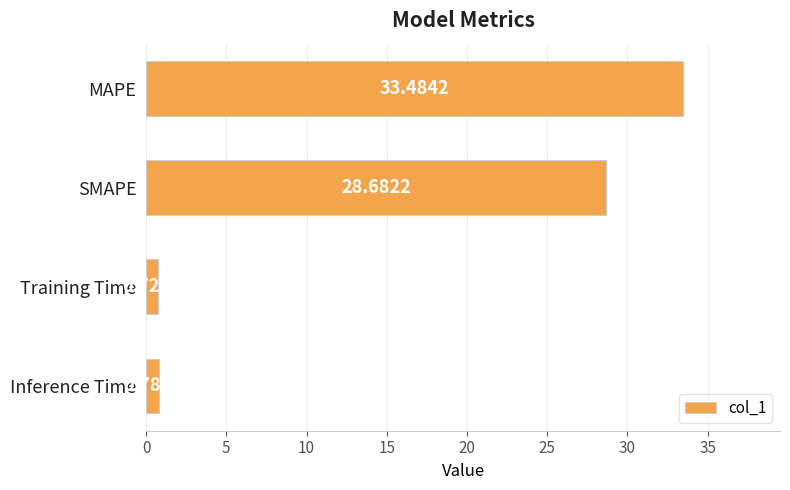

What is the label of the 4th bar from the top?

Inference Time